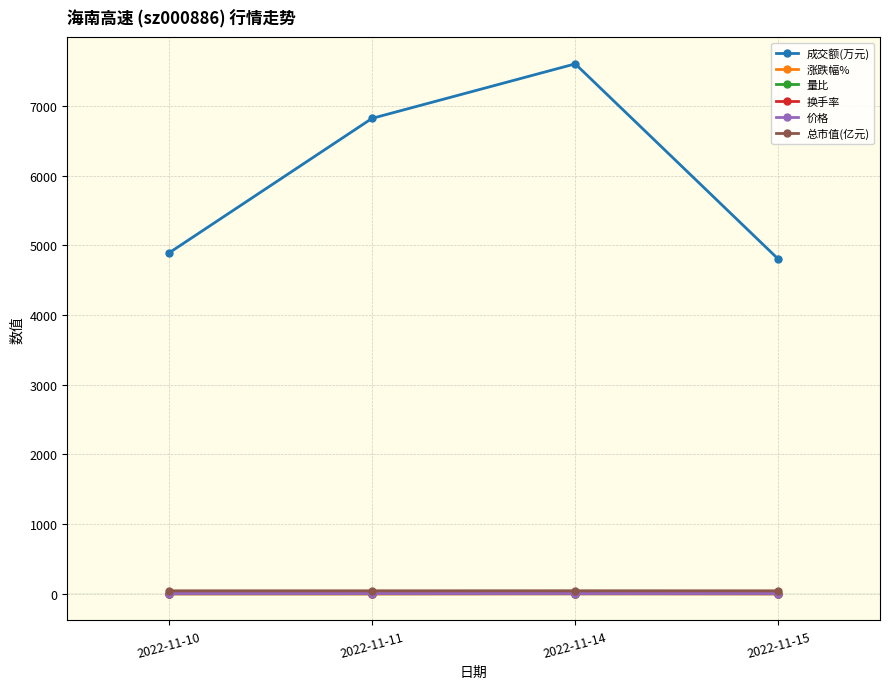

Which category has the highest value in the 成交额(万元) series?

2022-11-14